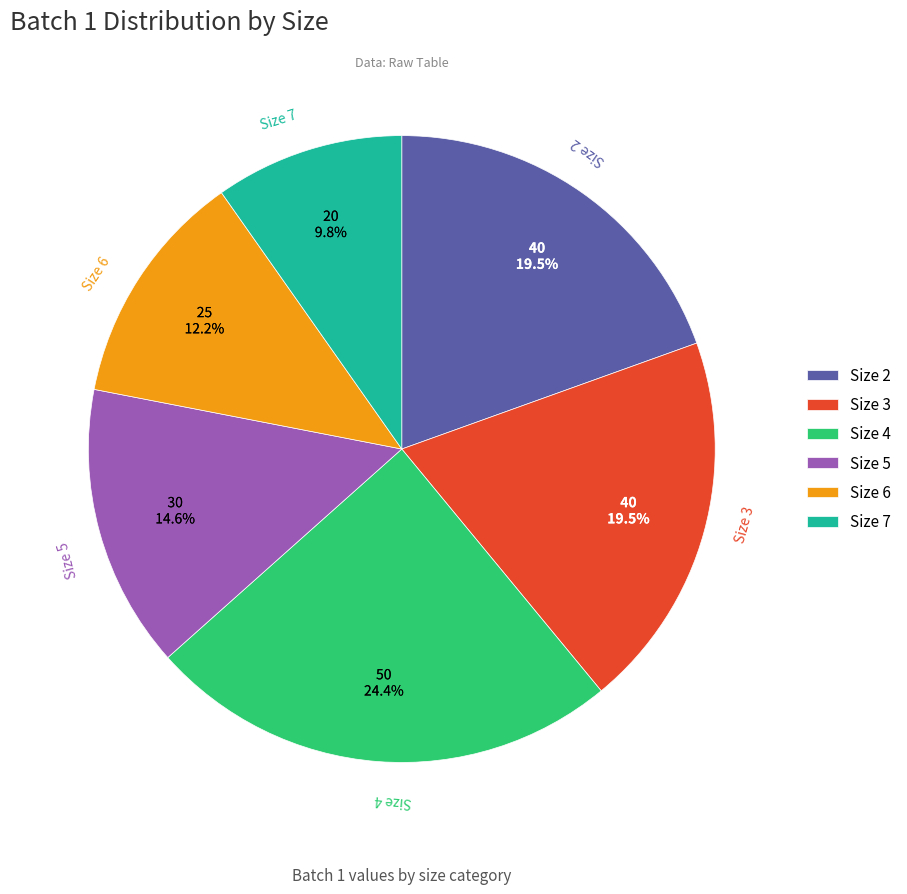

How many slices are in this pie chart?

6